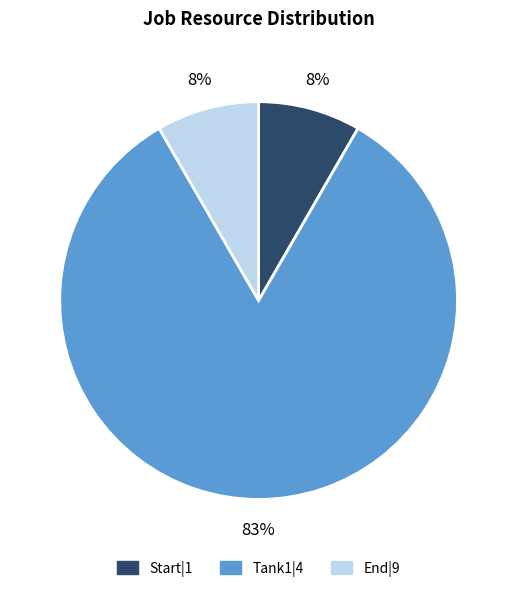

What percentage is the End|9 slice, to the nearest percent?

8%